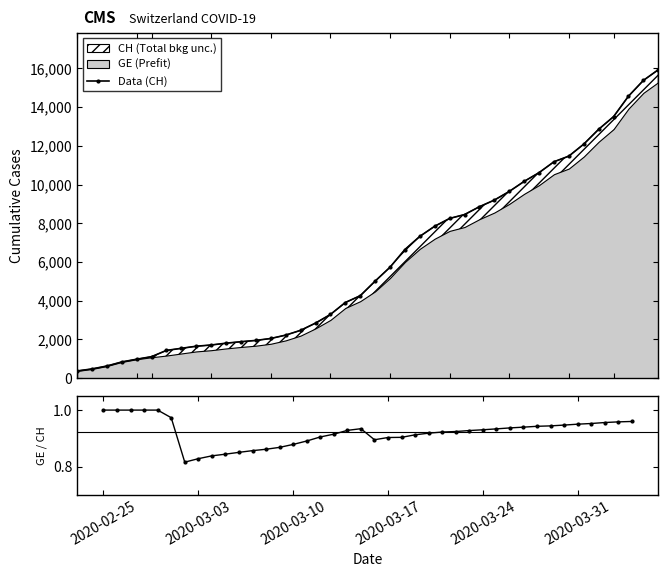

What is the value of the Data (CH) point at the 18th from the left?

3291